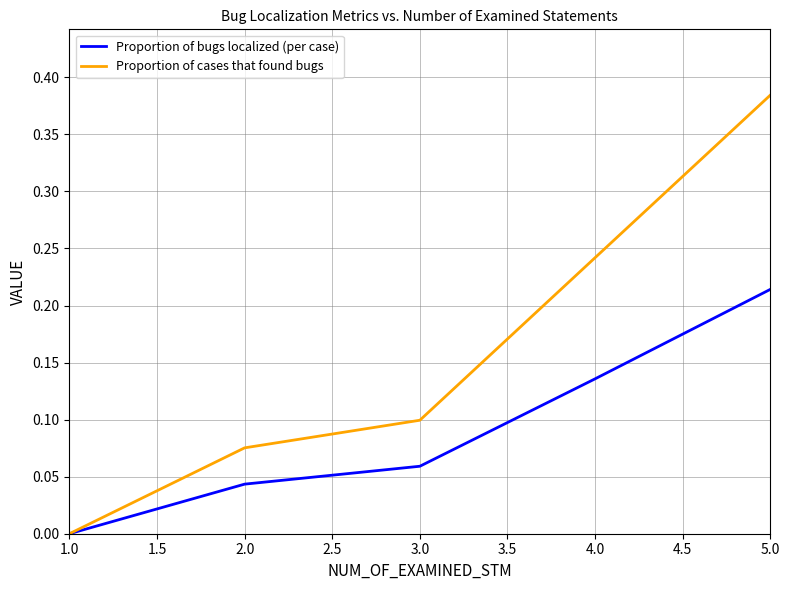

The Proportion of bugs localized (per case) series shows 0.1 at 4.0. True or false?

True